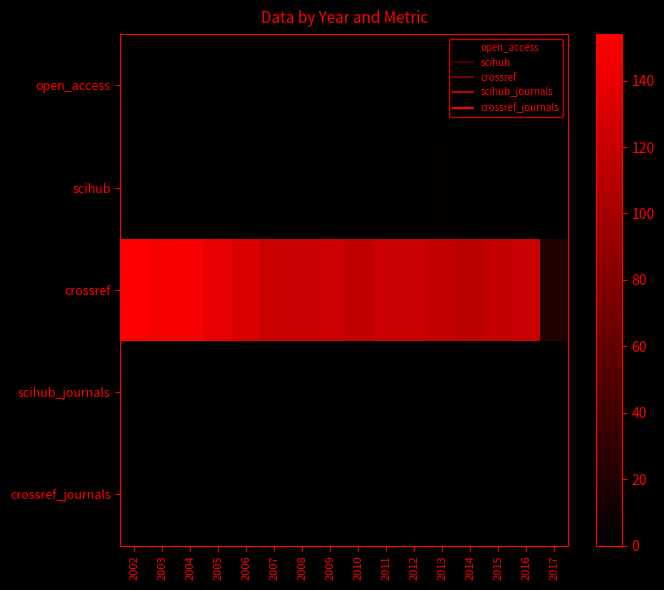

Reading left to right, extract all data points from this chart.

open_access: 2002=0	2003=0	2004=0	2005=0	2006=0	2007=0	2008=0	2009=0	2010=0	2011=0	2012=0	2013=0	2014=0	2015=0	2016=0	2017=0
scihub: 2002=0	2003=0	2004=0	2005=0	2006=0	2007=0	2008=0	2009=0	2010=0	2011=0	2012=0	2013=3	2014=1	2015=0	2016=0	2017=0
crossref: 2002=154	2003=149	2004=149	2005=140	2006=132	2007=121	2008=121	2009=122	2010=116	2011=121	2012=121	2013=118	2014=113	2015=117	2016=120	2017=20
scihub_journals: 2002=0	2003=0	2004=0	2005=0	2006=0	2007=0	2008=0	2009=0	2010=0	2011=0	2012=0	2013=1	2014=1	2015=0	2016=0	2017=0
crossref_journals: 2002=1	2003=1	2004=1	2005=1	2006=1	2007=1	2008=1	2009=1	2010=1	2011=1	2012=1	2013=1	2014=1	2015=1	2016=1	2017=1